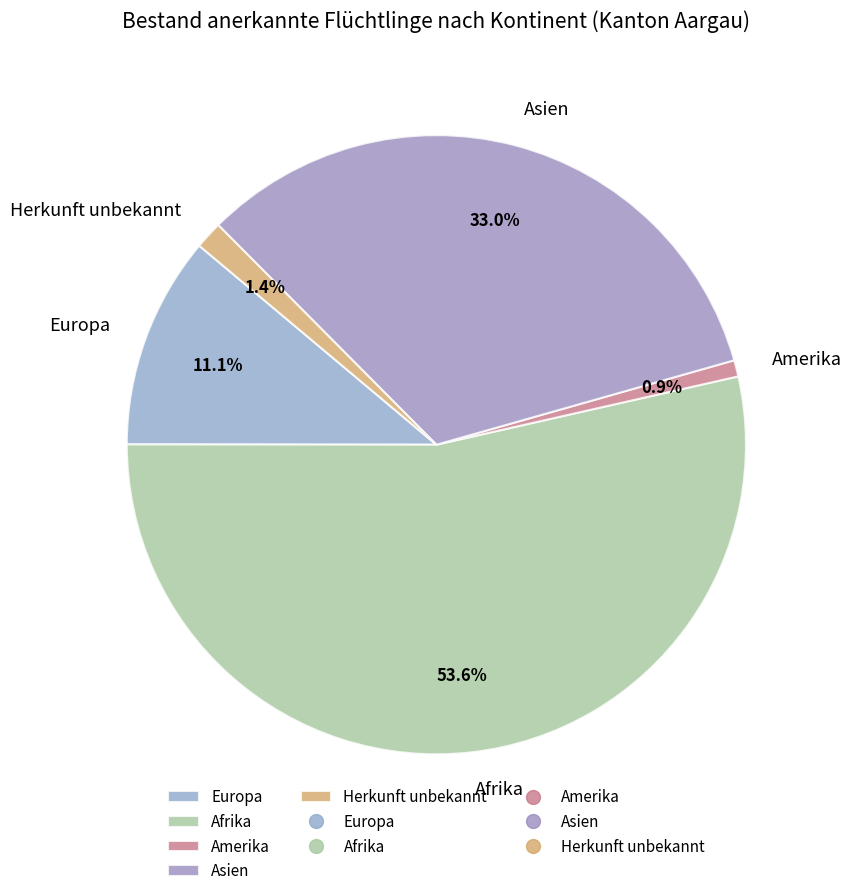

Count the number of slices in the pie.

5